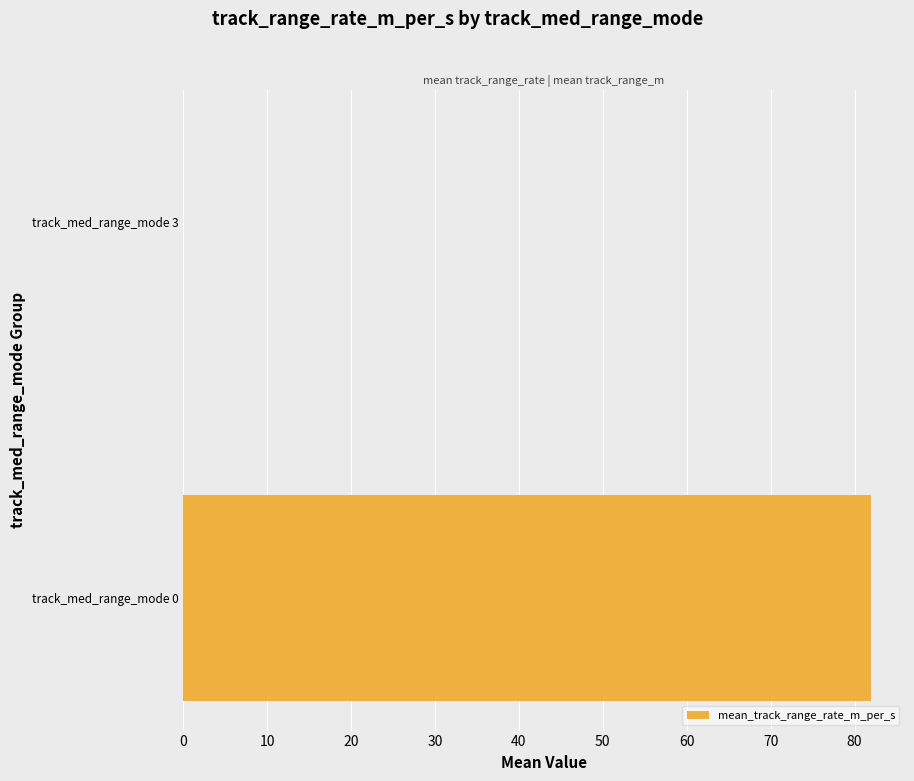

What is the greatest value displayed?

81.9